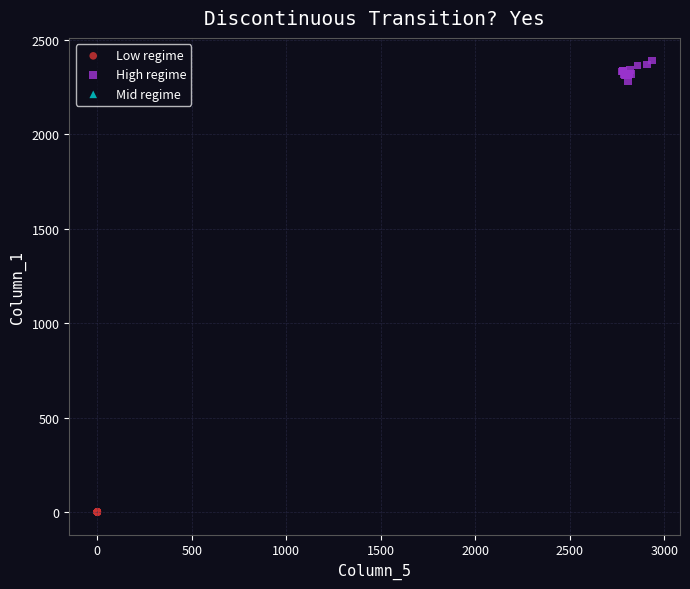

Which series has the widest spread of Y values?

High regime